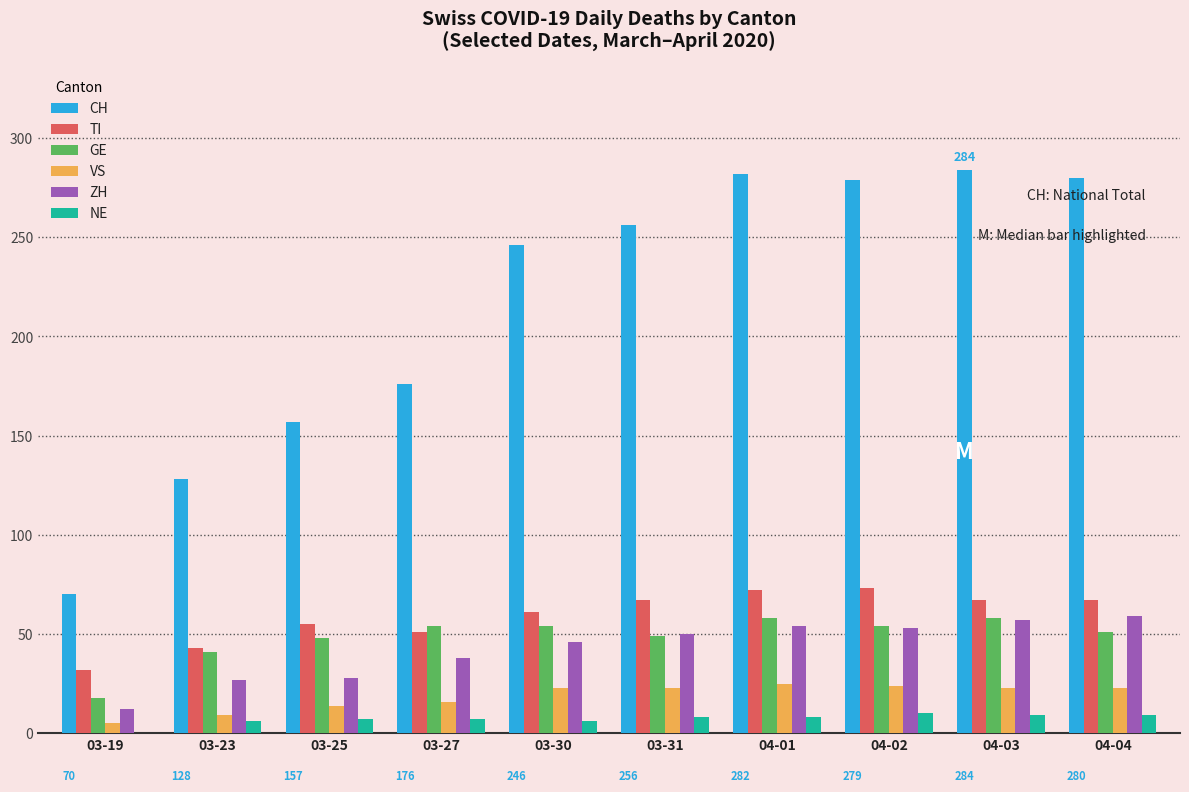

True or false: CH has a value of 70 at 03-19.

True